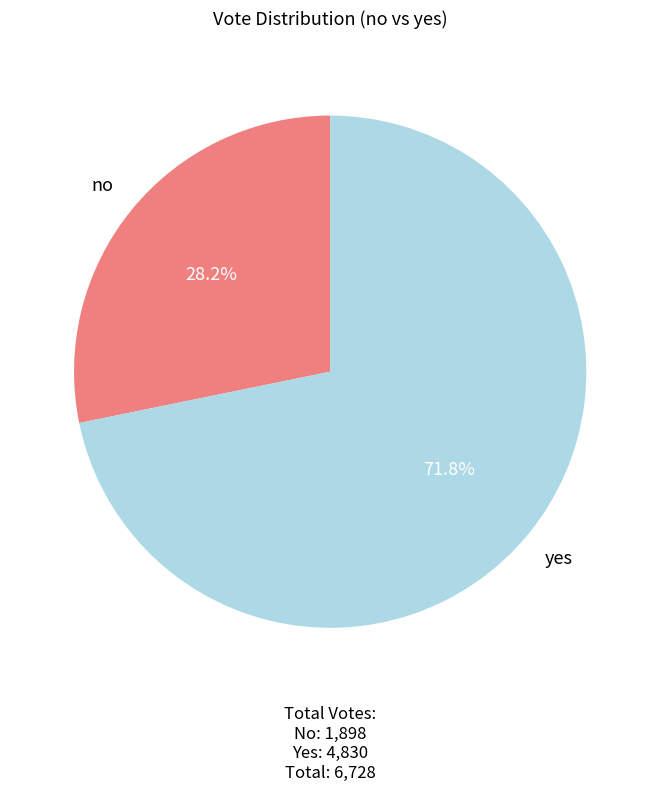

True or false: no accounts for 37% of the total.

False